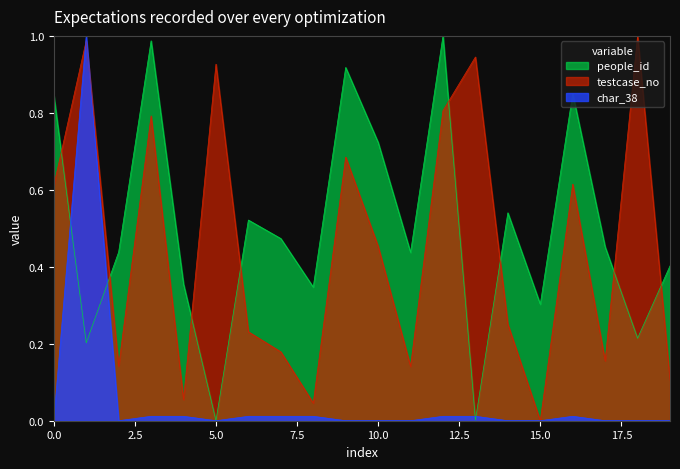

Which series has the largest total across all categories?

people_id